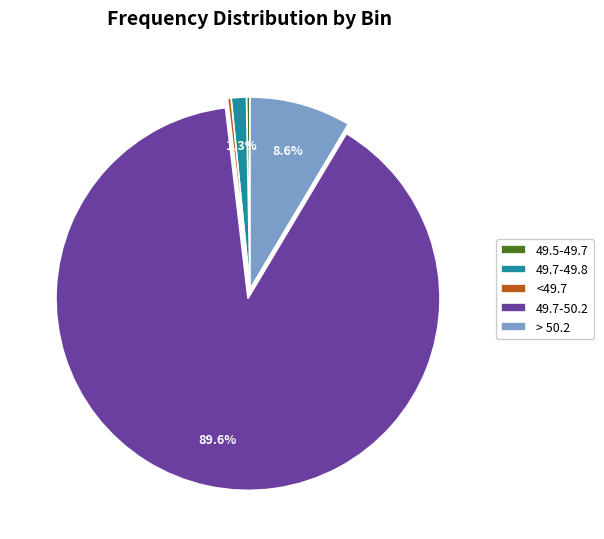

Which category accounts for the majority?

49.7-50.2